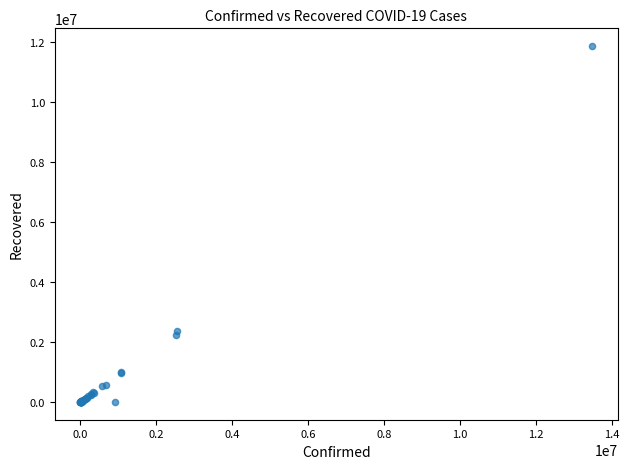

What Y value in the scatter plot is closest to 5939479?

2383785